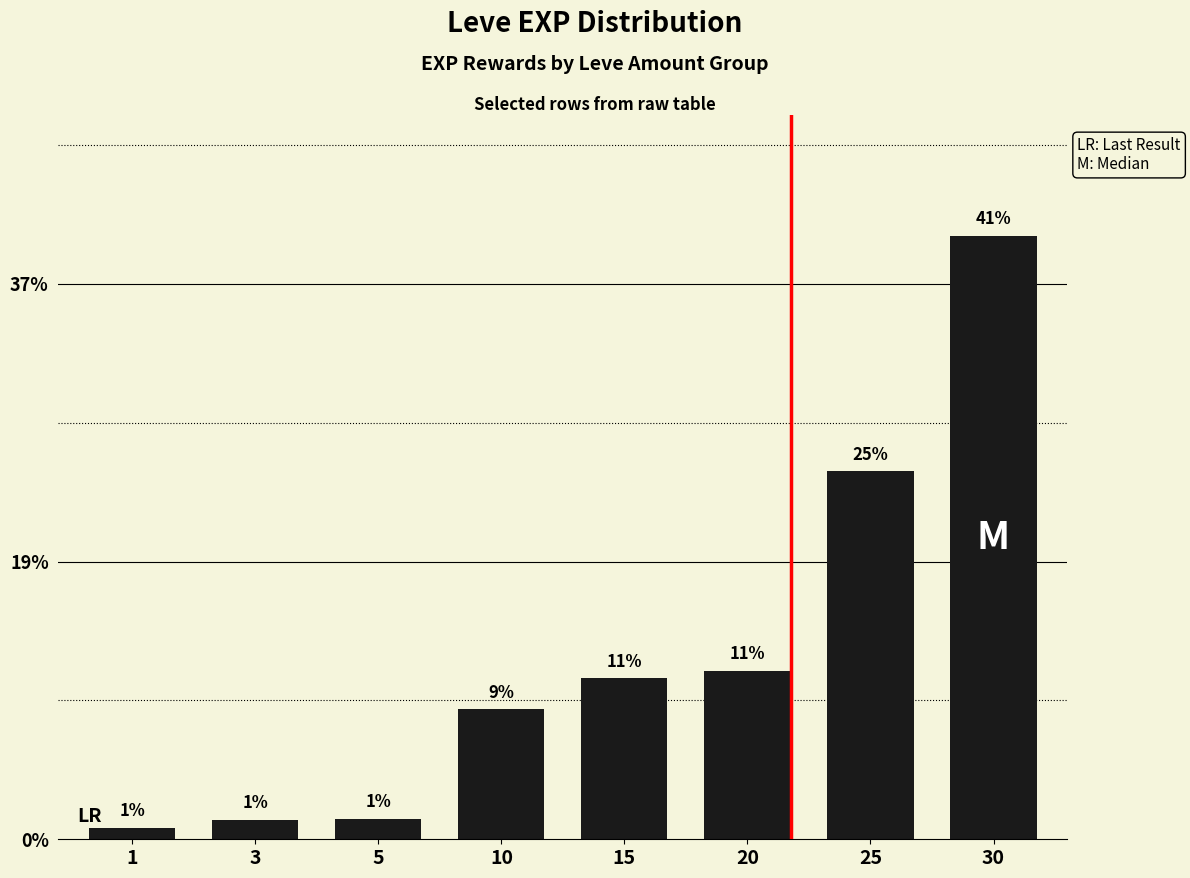

Reading left to right, list all the values displayed in this chart.

800	1330	1420	8930	11040	11560	25250	41410